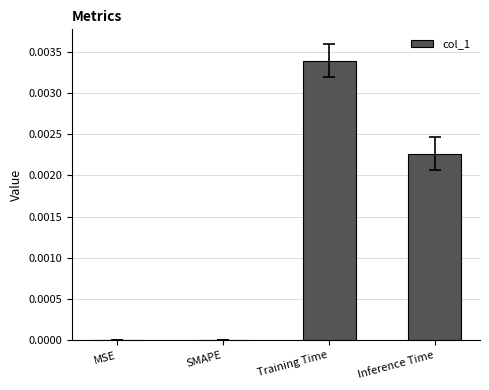

Is it true that the value at MSE is 0.0?

True